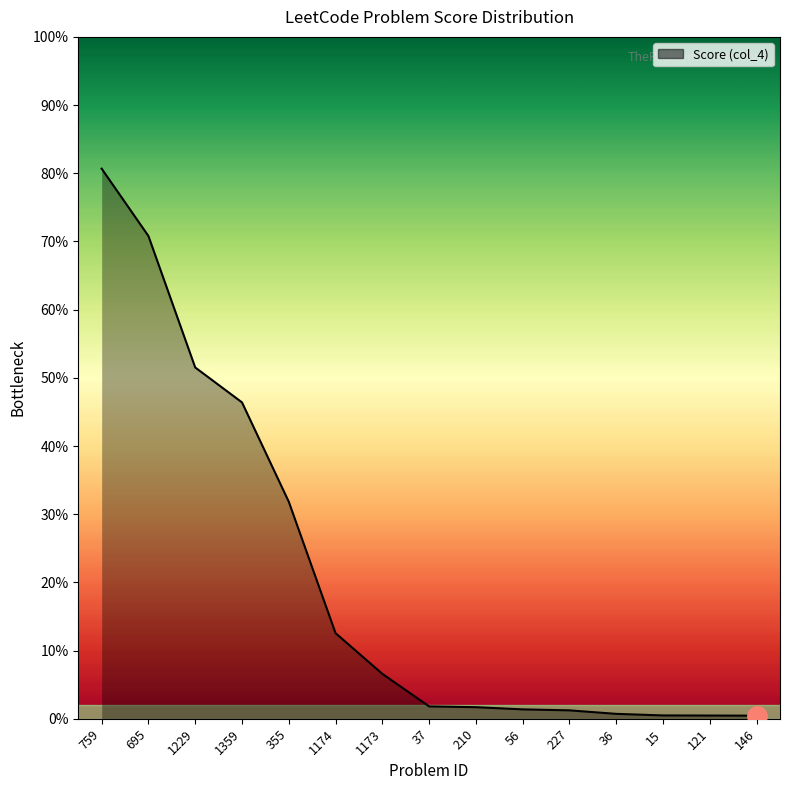

Is this an area chart (filled region under the line)?

Yes